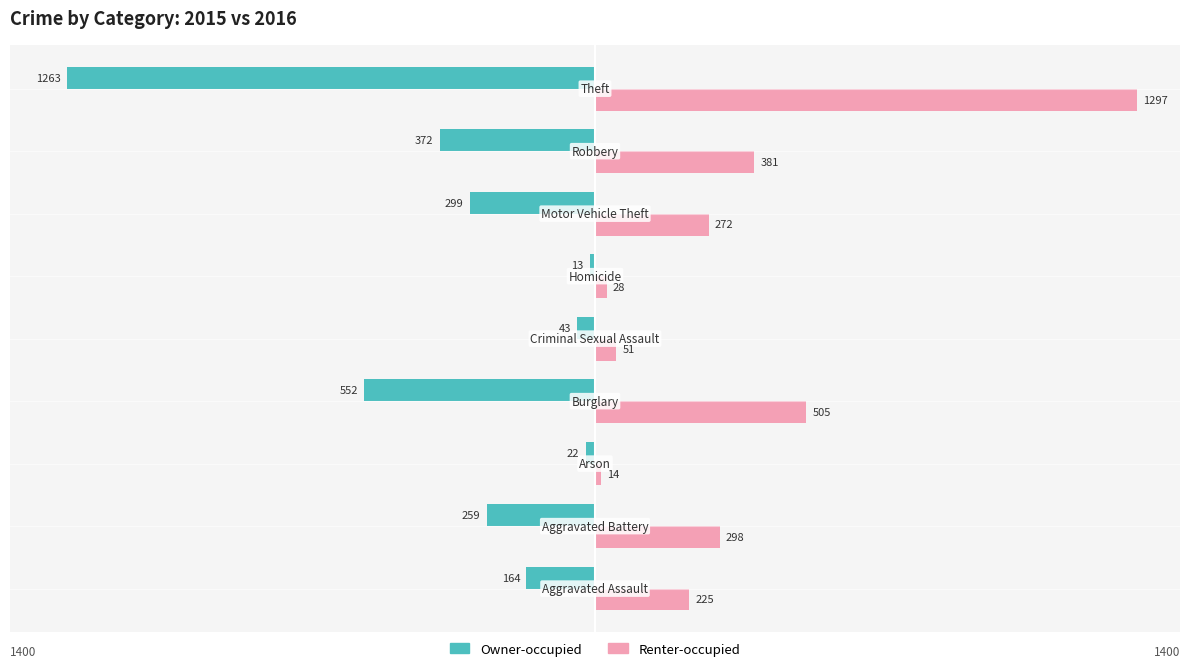

Count the number of categories in the chart.

9